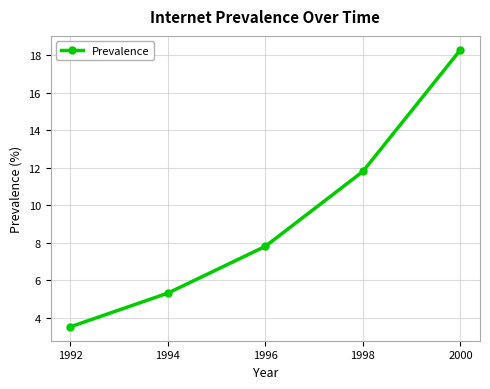

How many series are shown in this chart?

1